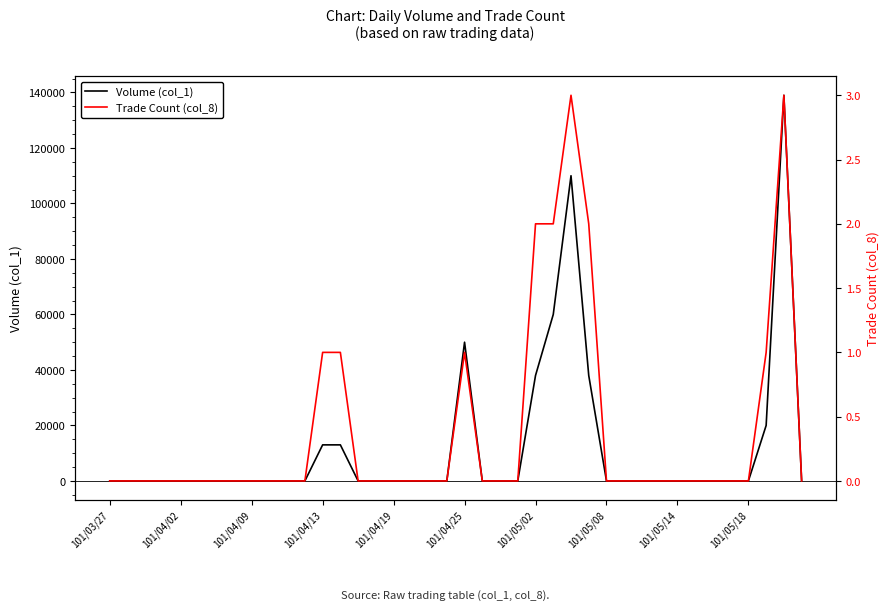

What is the sum of all Trade Count (col_8) values?

16